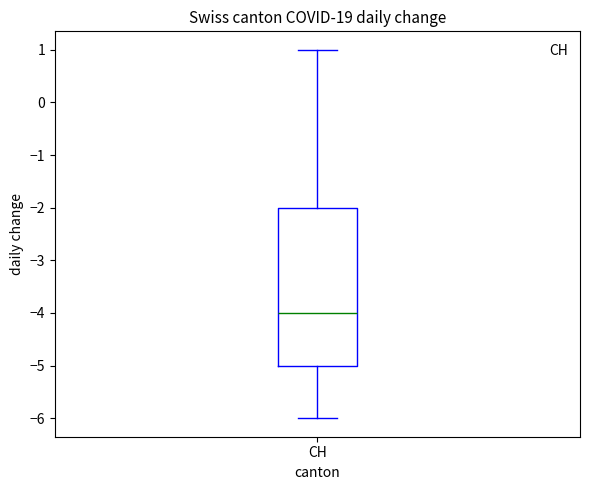

Where does the lower whisker of the box for CH end on the y-axis? The values are not printed on the chart, so give them approximately, as read against the axis.

-6